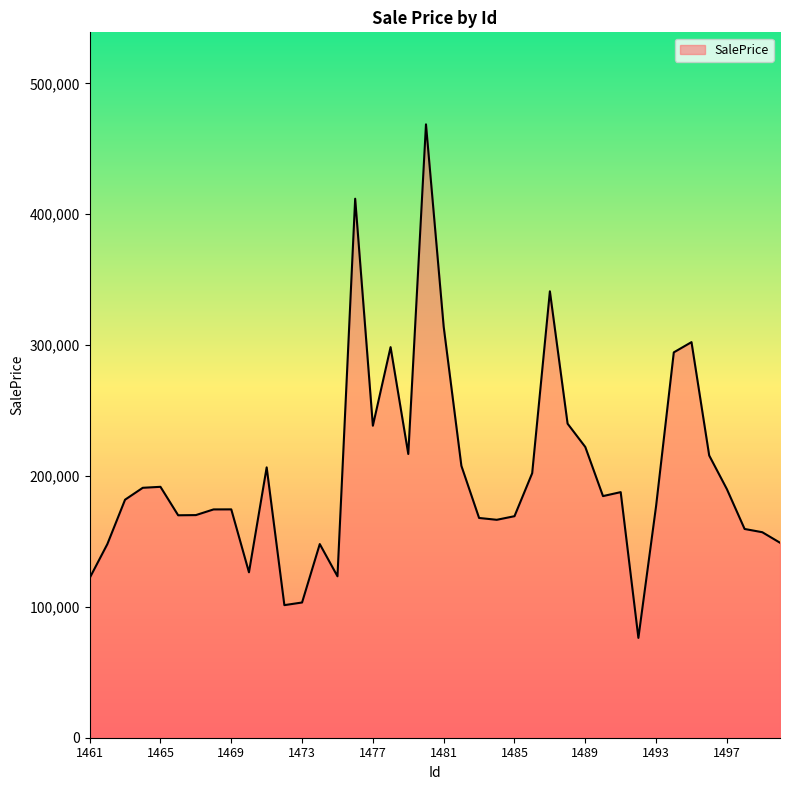

What is the minimum value shown in the chart?

76284.3